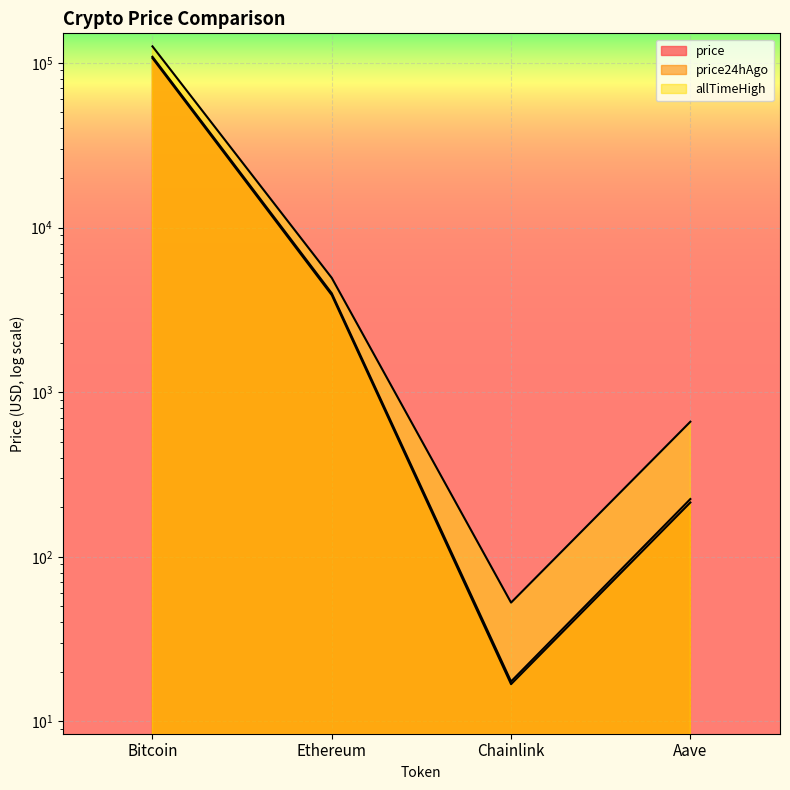

What is the difference between the price24hAgo values at Aave and Ethereum?

3676.3